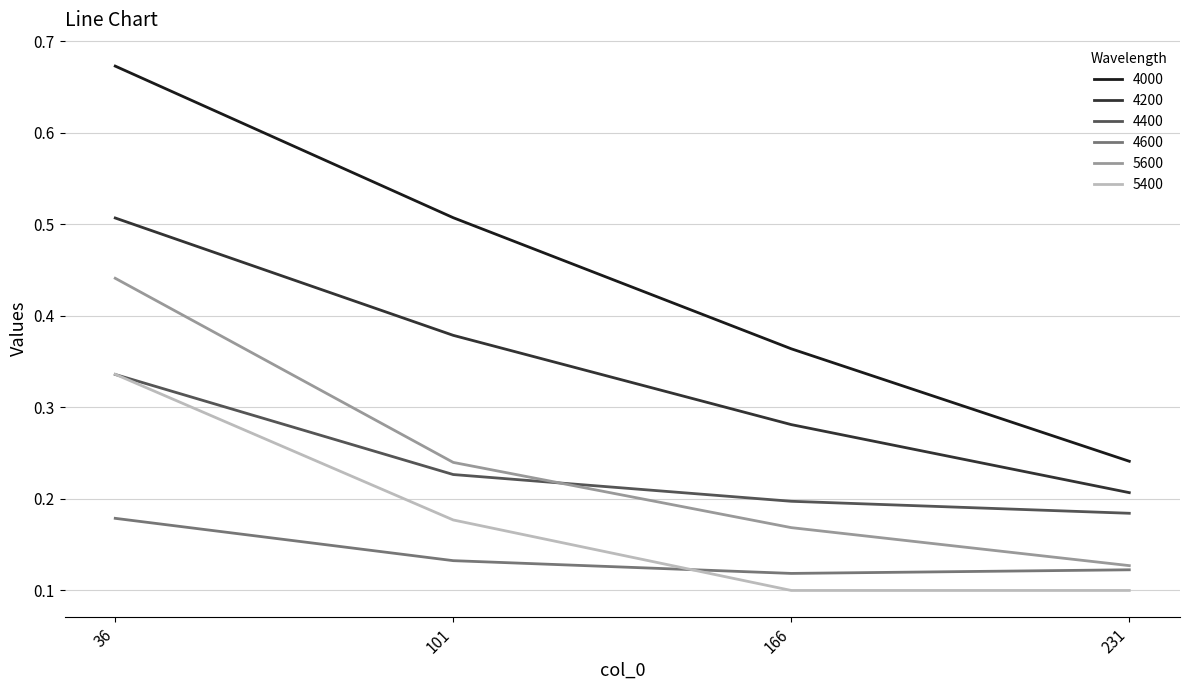

How many lines are shown in the chart?

6